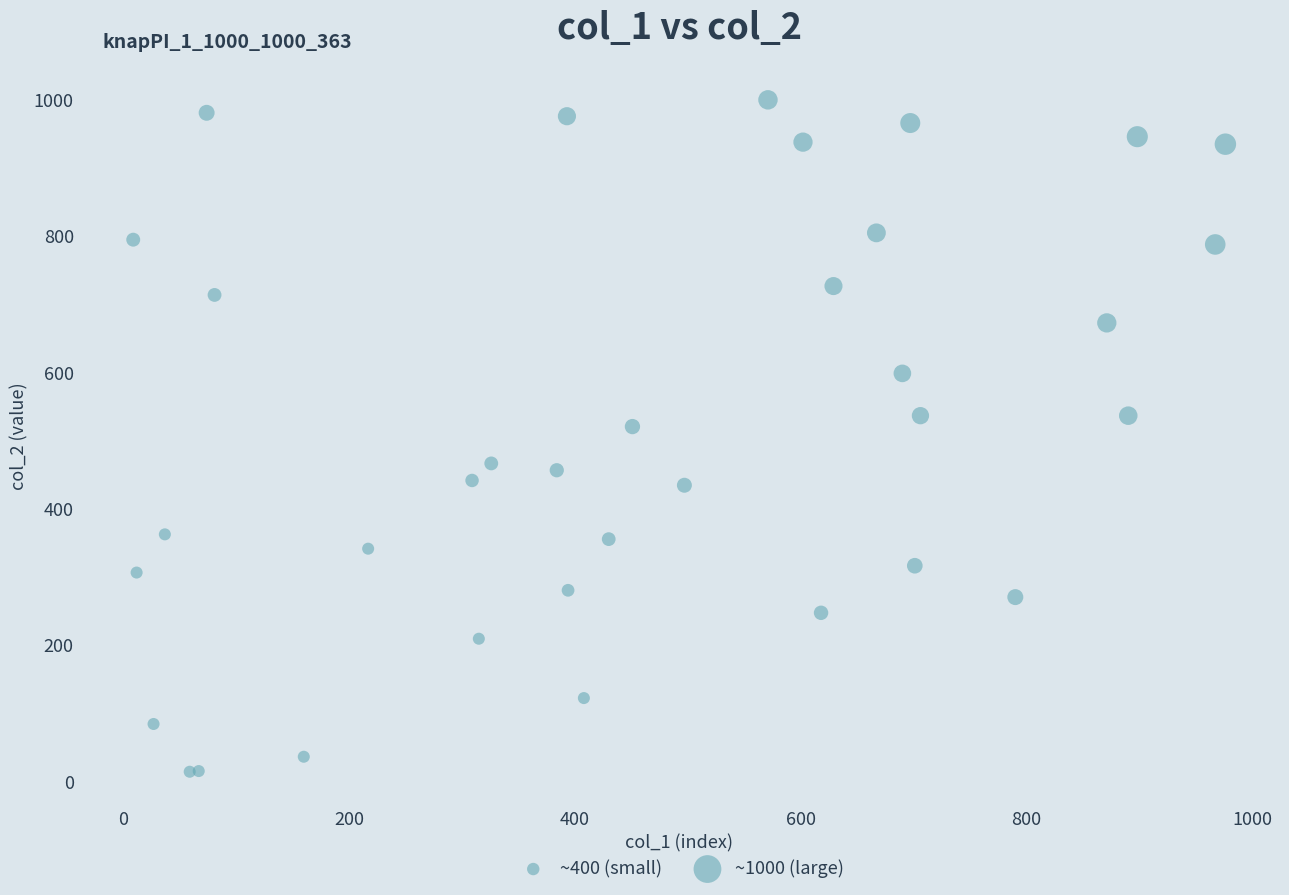

What Y value in the scatter plot is closest to 506?

520